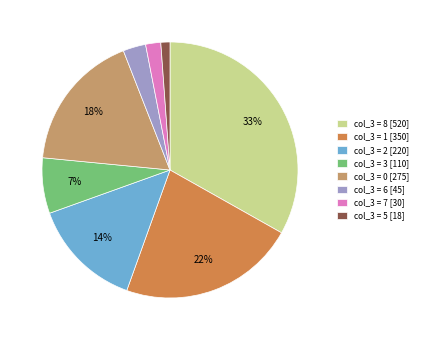

Combined, do col_3 = 6 [45] and col_3 = 7 [30] account for over 50%?

No